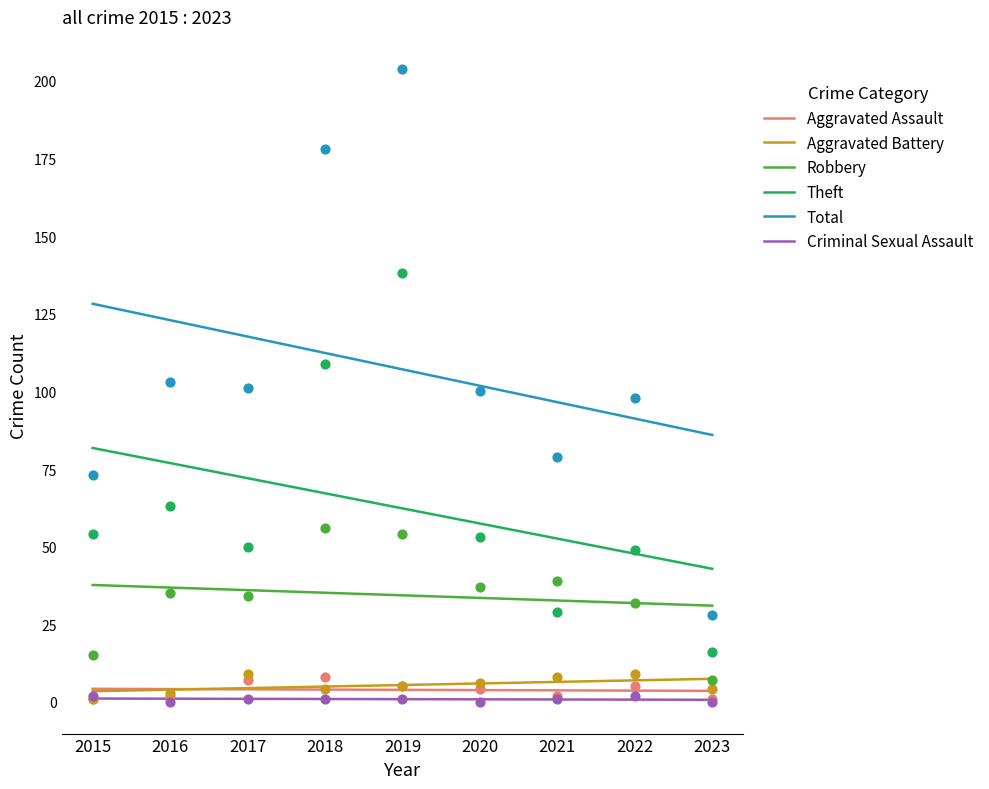

At which category is the sum across all series the highest?

2015